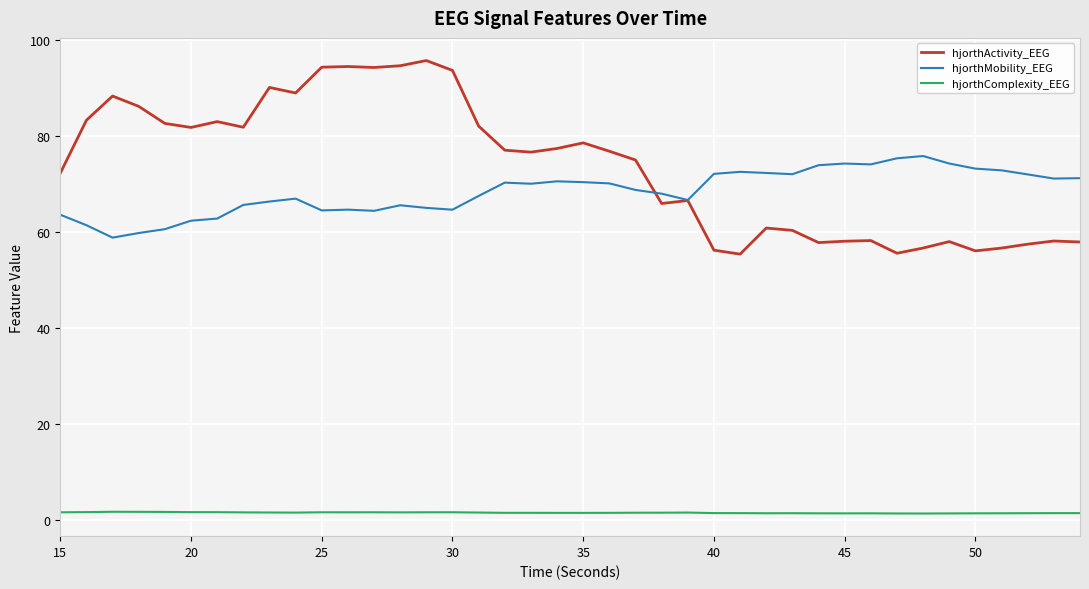

Which series has the widest spread of values?

hjorthActivity_EEG